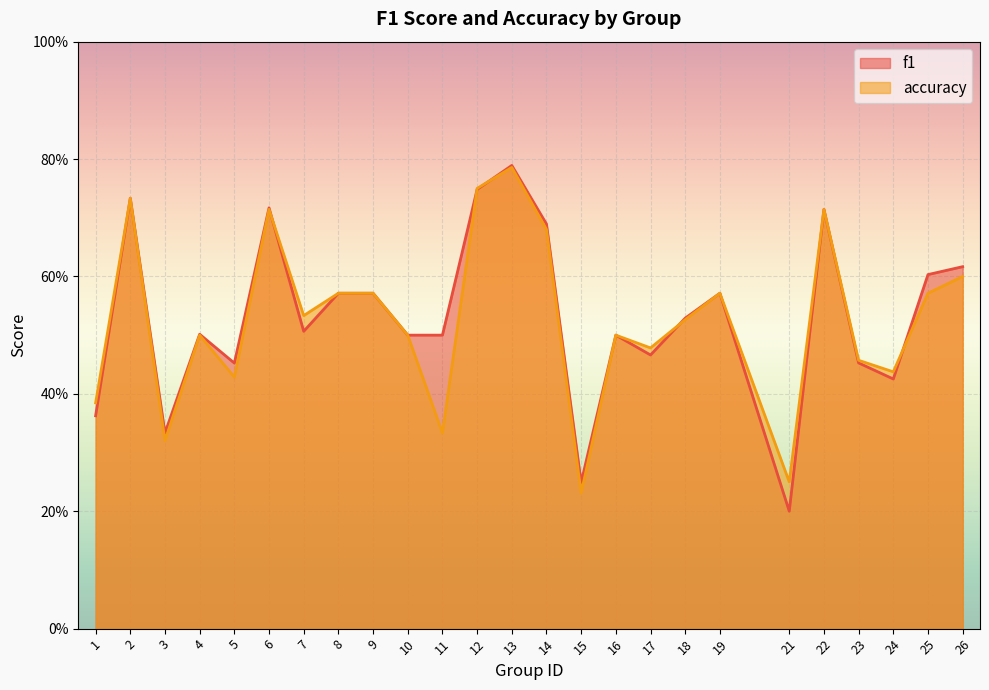

Is it true that f1 equals 0.4 at 14?

False